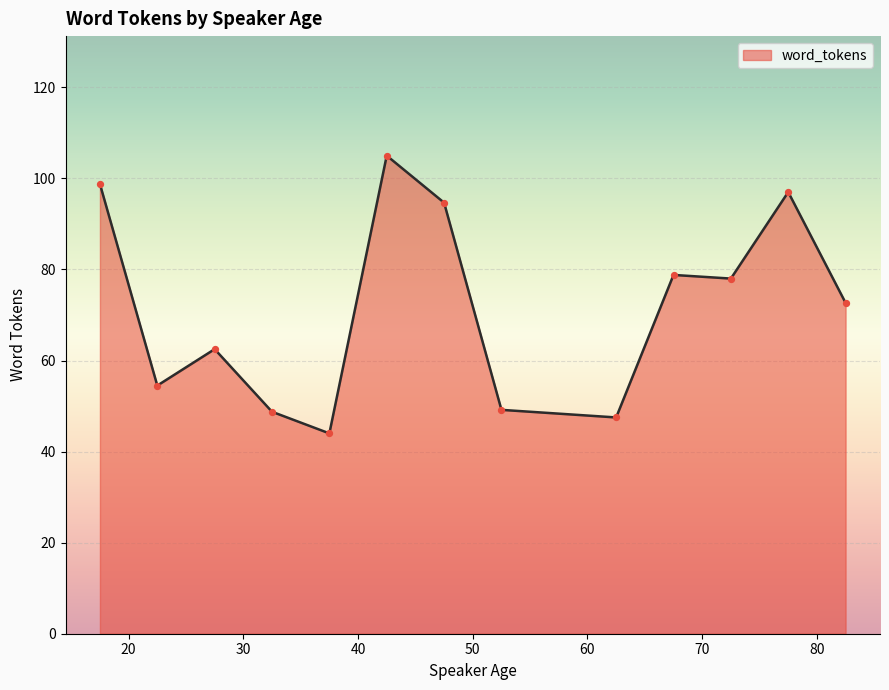

What is the smallest value displayed?

44.0